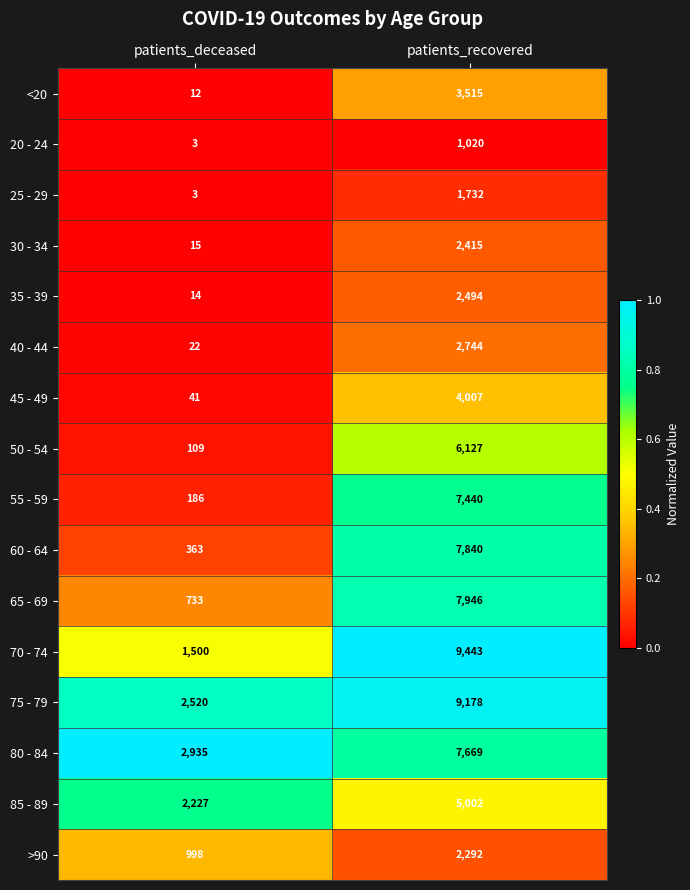

What is the difference between the highest and lowest values at patients_deceased?

2932